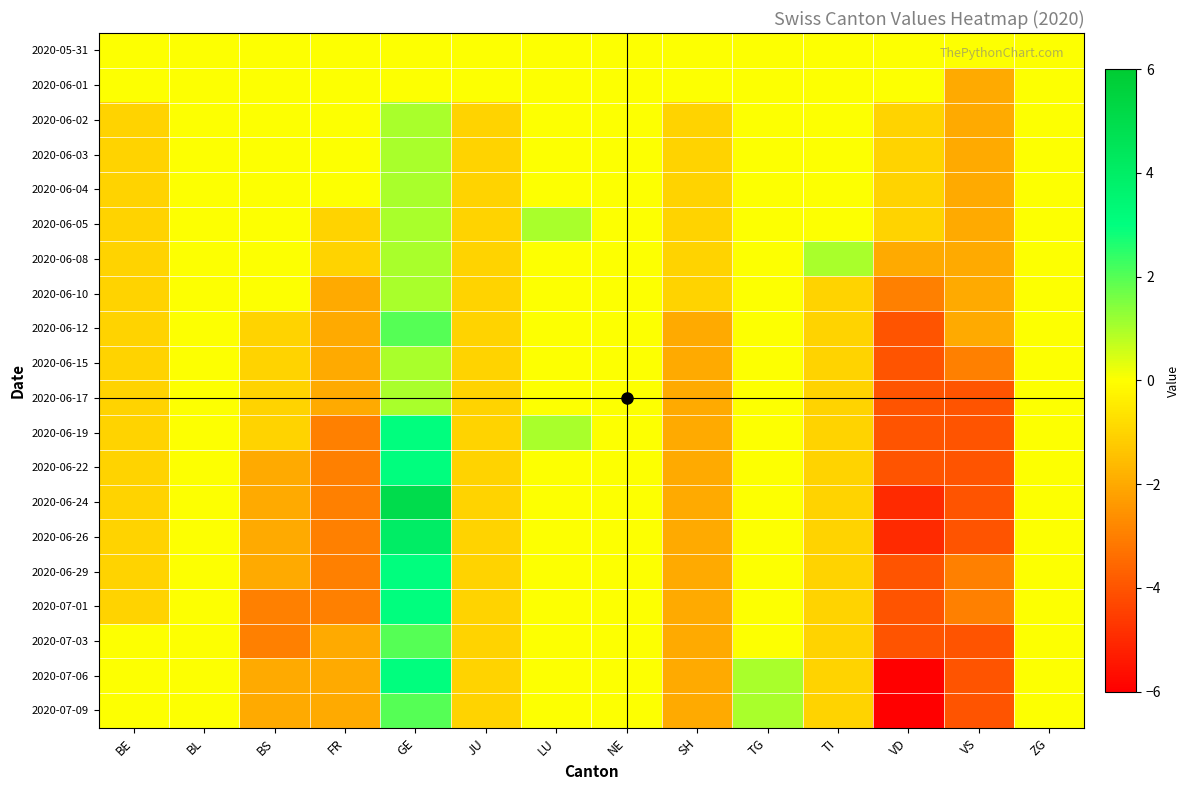

Count the number of data series in this chart.

20